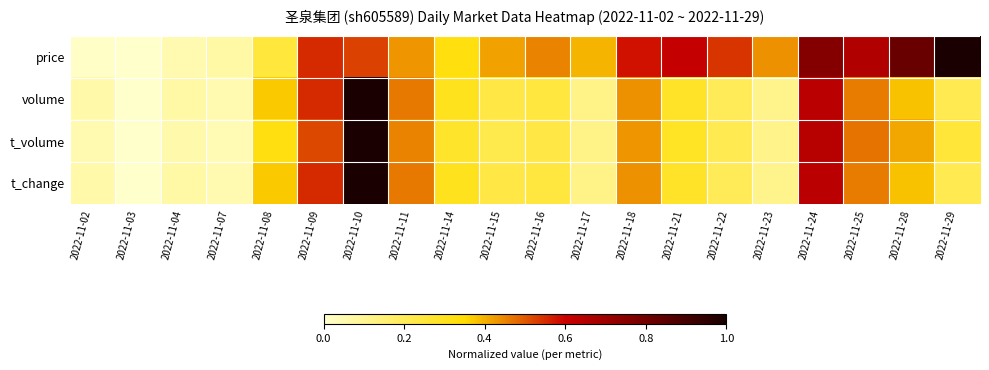

At which category is the sum across all series the highest?

2022-11-10